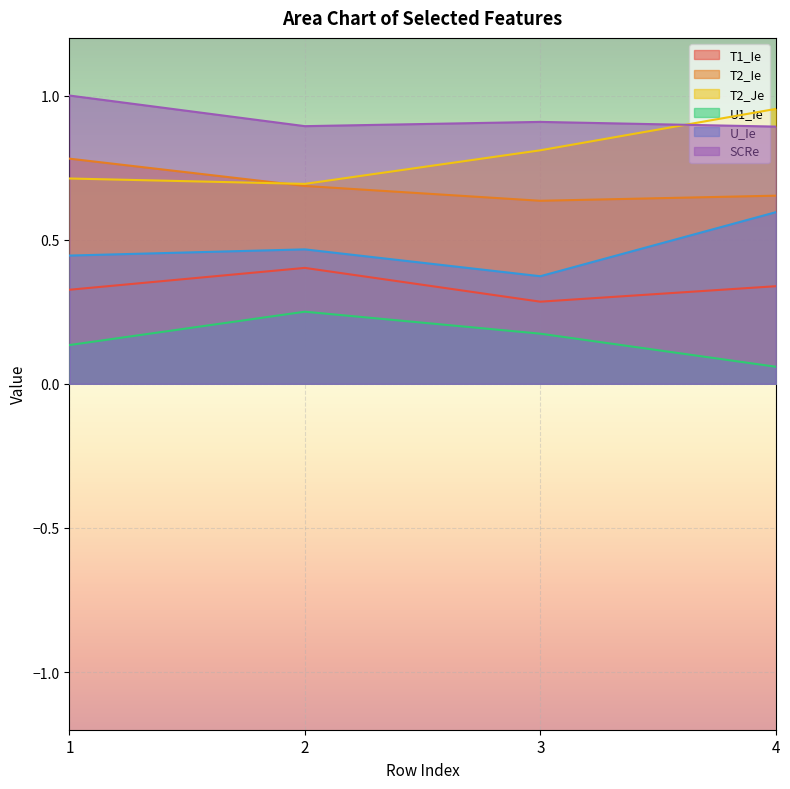

At which category is the sum across all series the highest?

4